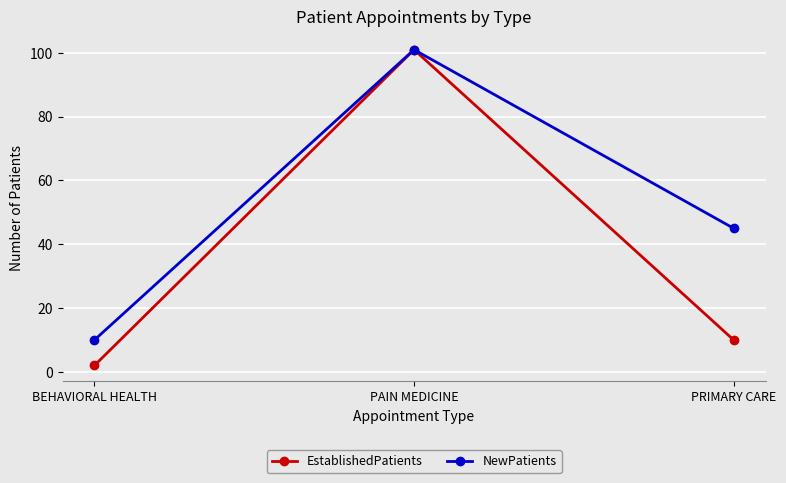

Between PAIN MEDICINE and PRIMARY CARE, which series saw the biggest shift?

EstablishedPatients